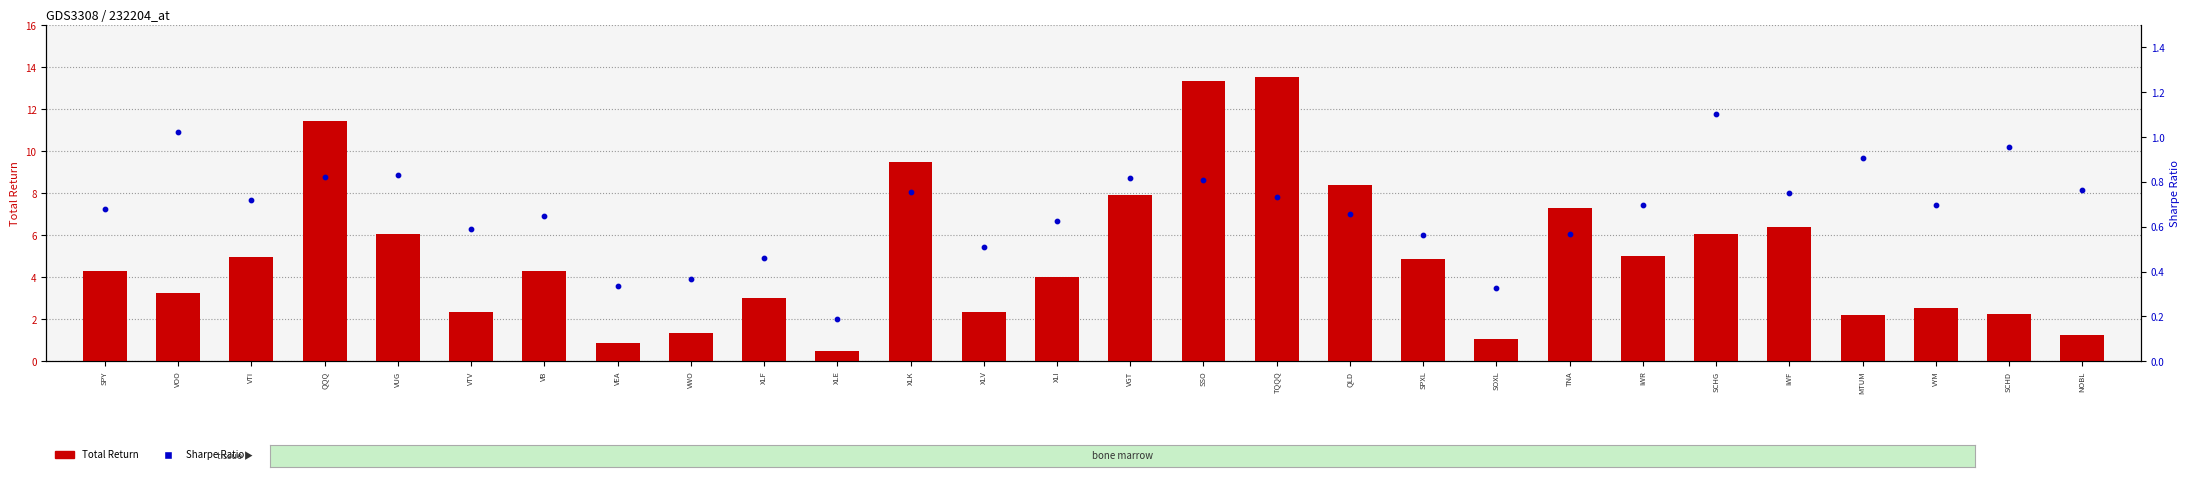

Is the value of Total Return at VYM greater than the value of Sharpe Ratio at VOO?

Yes